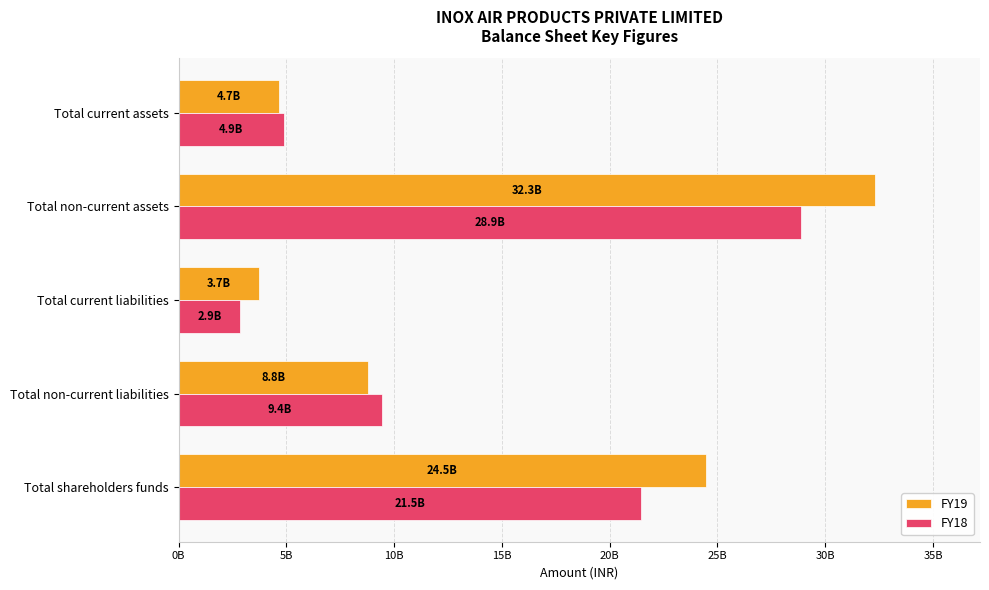

Which label corresponds to the smallest value in the chart?

Total current liabilities